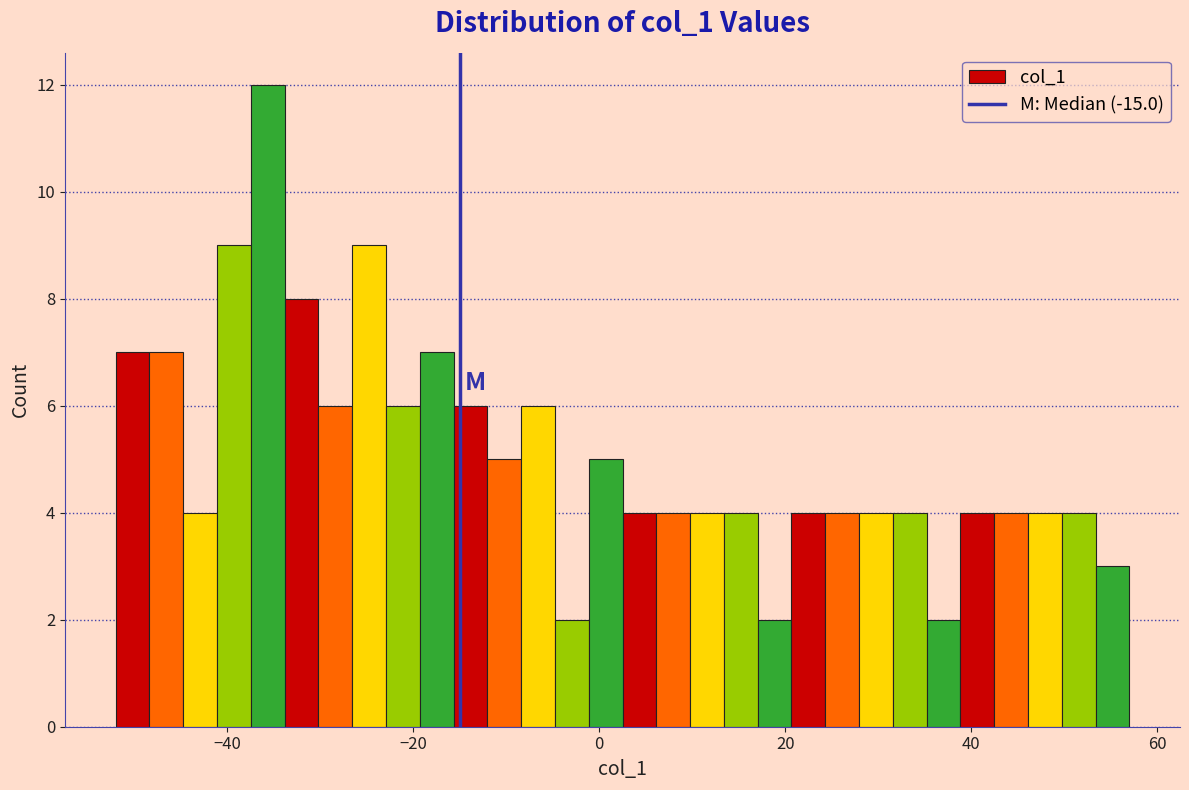

Read against the x-axis, roughly where is the centre of the tallest bar?

-36